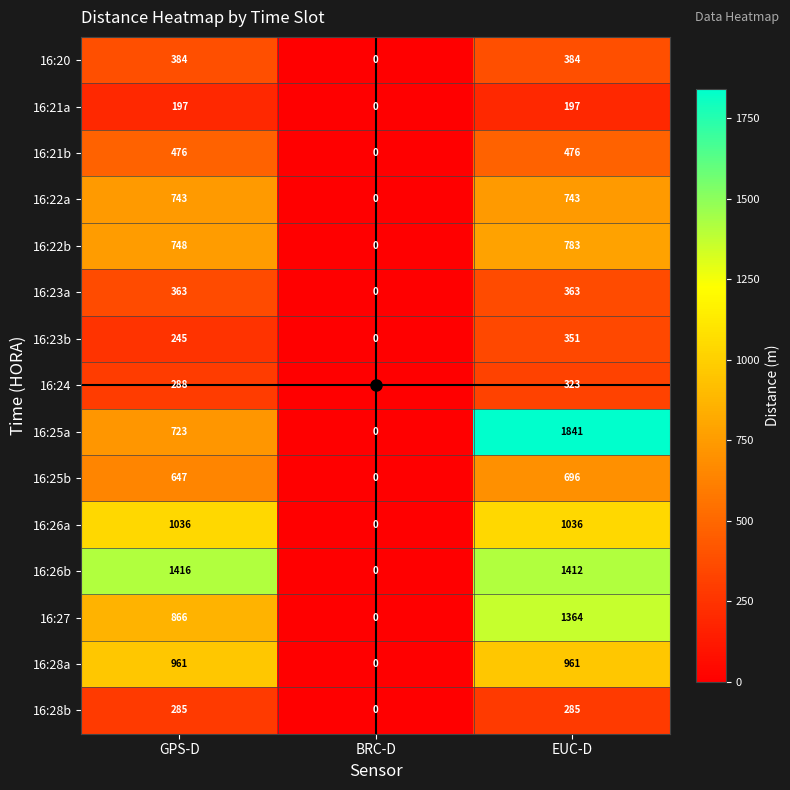

True or false: 16:27 has a value of 866 at GPS-D.

True